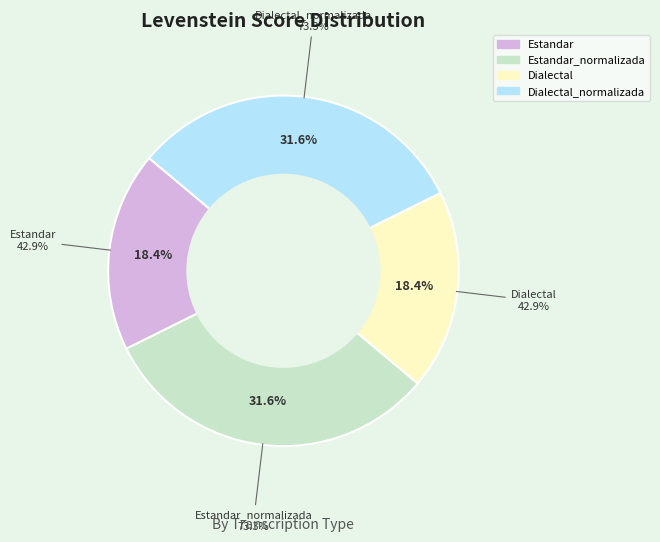

Combined, do Dialectal_normalizada and Estandar_normalizada account for over 50%?

Yes